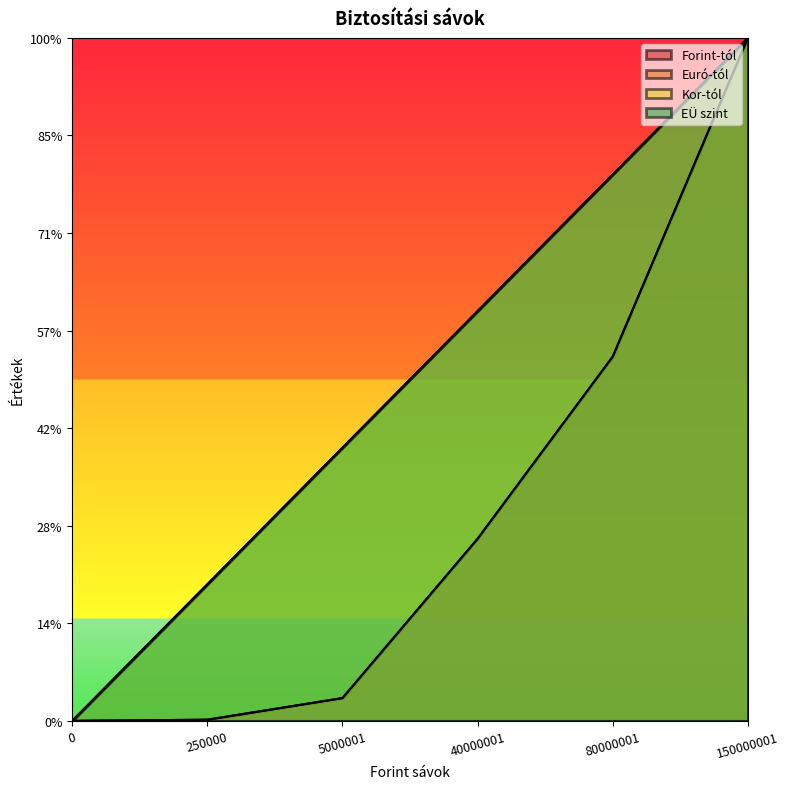

Which label corresponds to the largest value in the chart?

150000001